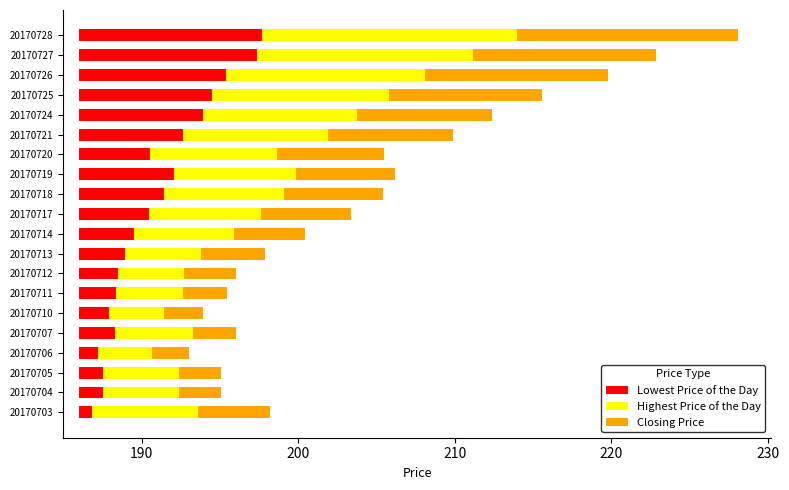

What is the value of the Closing Price bar at the 17th from the left?

9.8